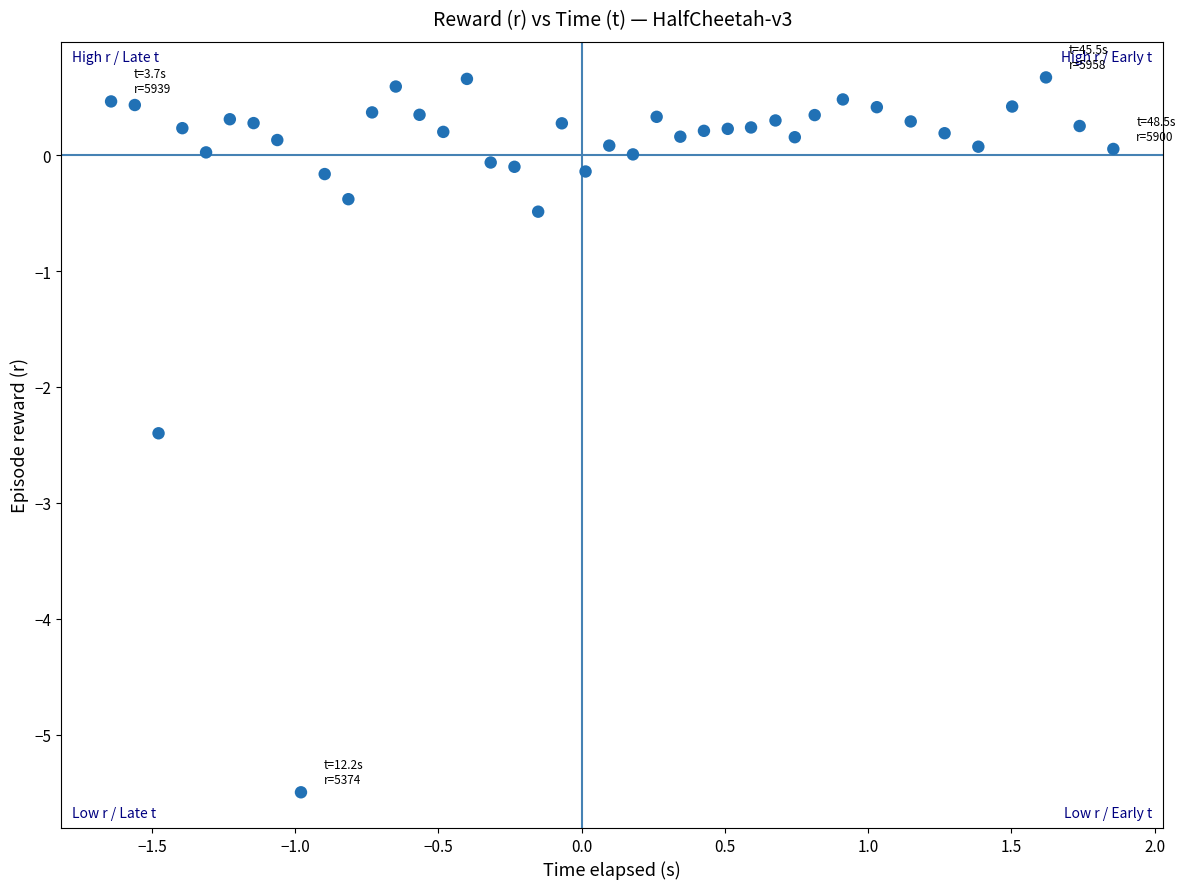

What is the range of X values (max minus min)?

3.5